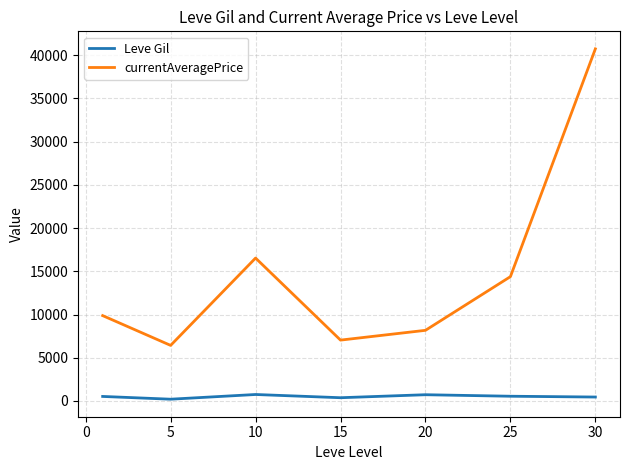

How many lines are shown in the chart?

2